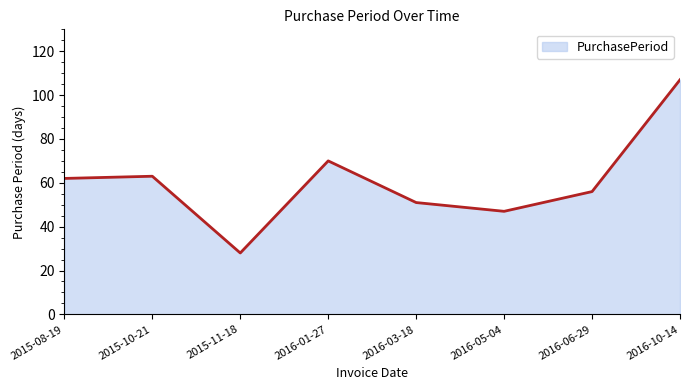

What position from the left is 2015-11-18?

3